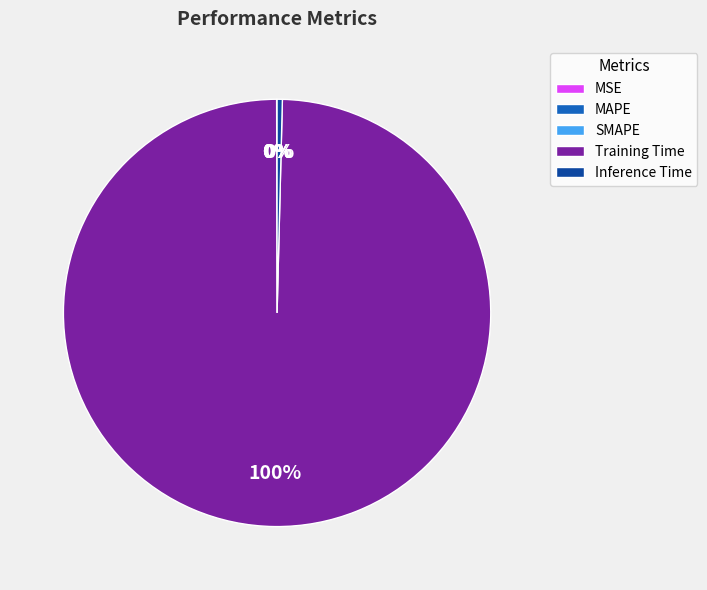

Which slice represents more than half of the pie?

Training Time